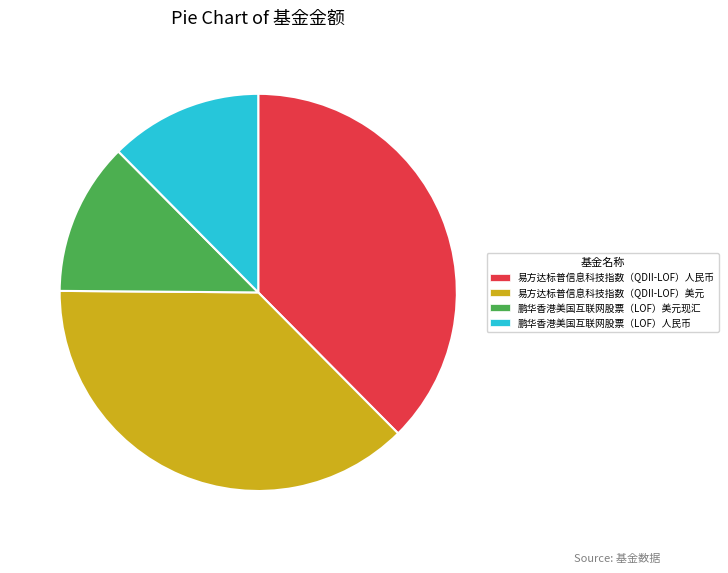

Combined, do 鹏华香港美国互联网股票（LOF）美元现汇 and 鹏华香港美国互联网股票（LOF）人民币 account for over 50%?

No